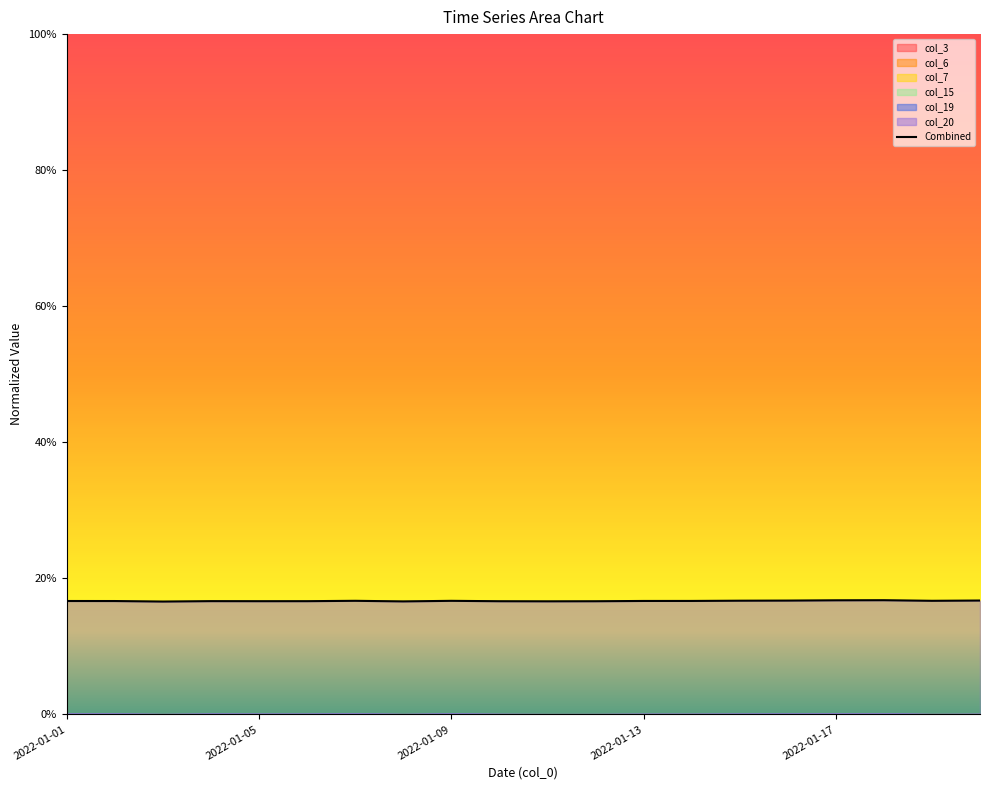

Between 2022-01-17 and 2022-01-05, which is larger?

2022-01-17